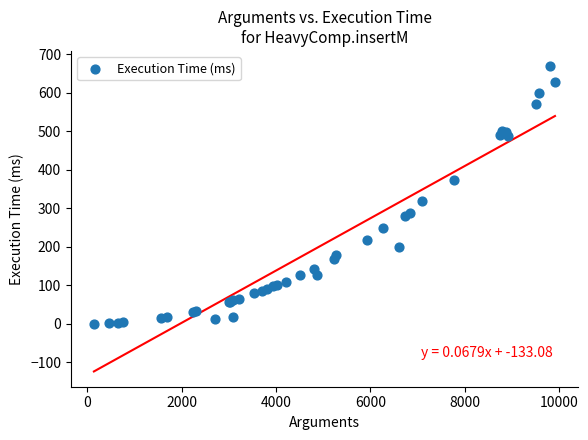

What Y value in the scatter plot is closest to 335?

318